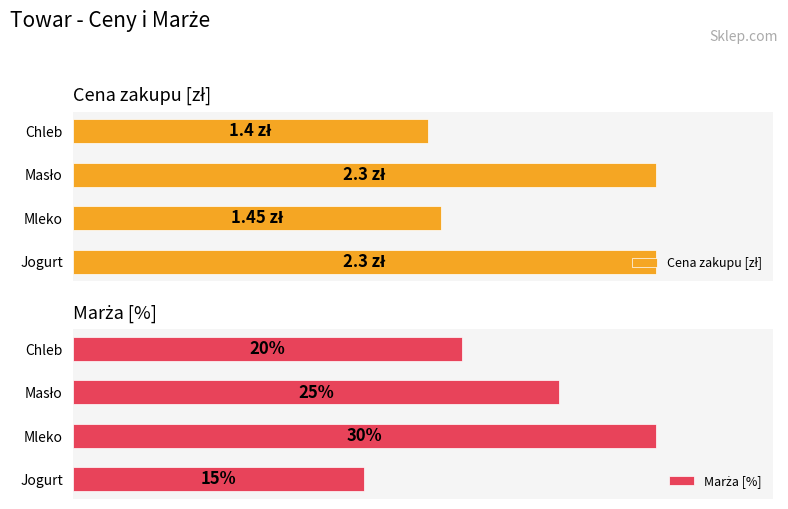

What is the minimum value for Marża [%]?

0.1